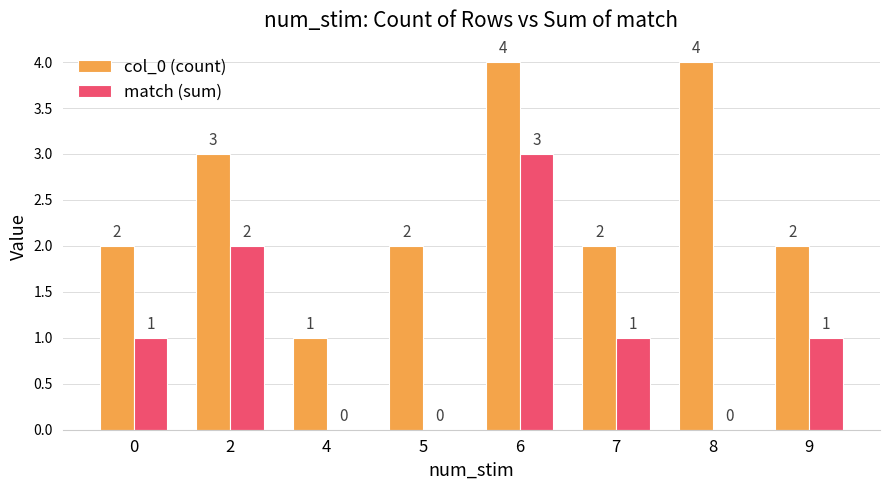

What is the total value across all series at 6?

7